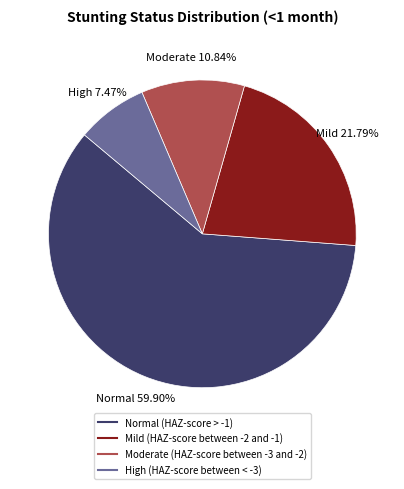

To the nearest percent, what percentage of the pie is Normal (HAZ-score > -1)?

60%